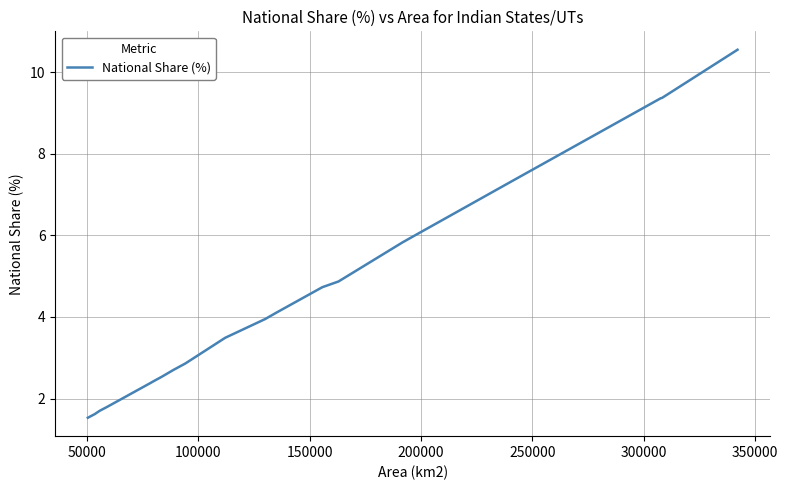

Does the chart display data point markers on the line(s)?

No